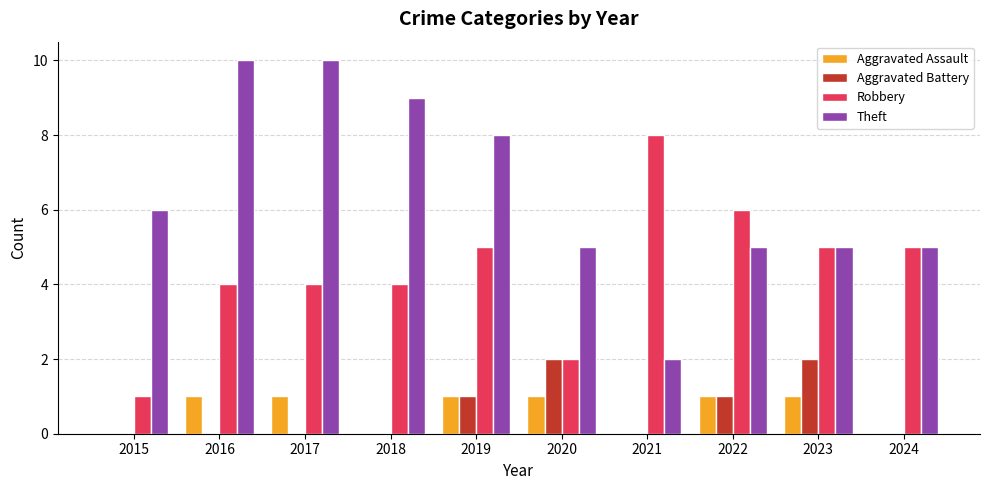

Reading left to right, what are all the values shown in this chart?

Aggravated Assault: 0	1	1	0	1	1	0	1	1	0
Aggravated Battery: 0	0	0	0	1	2	0	1	2	0
Robbery: 1	4	4	4	5	2	8	6	5	5
Theft: 6	10	10	9	8	5	2	5	5	5